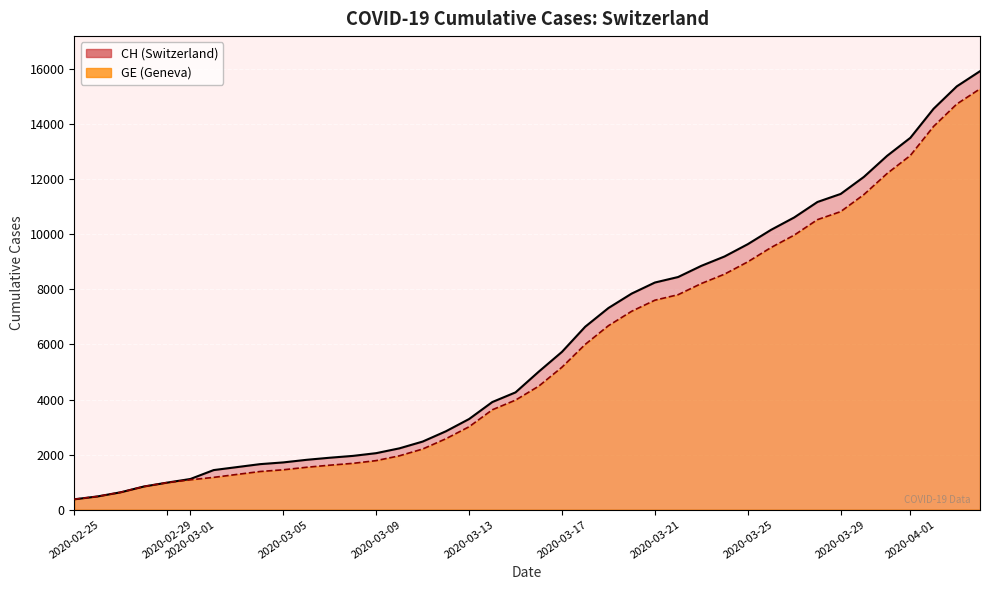

How many categories are shown in the chart?

40